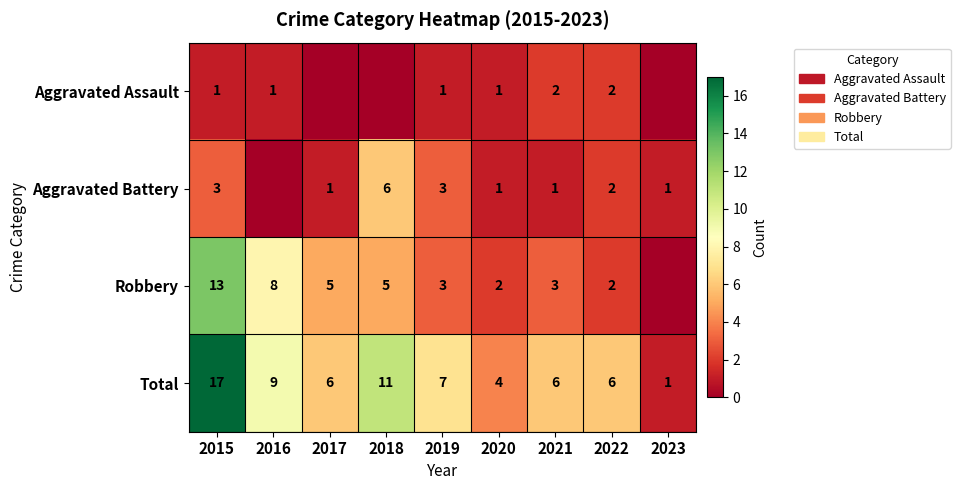

What is the spread (max minus min) of values at 2022?

4